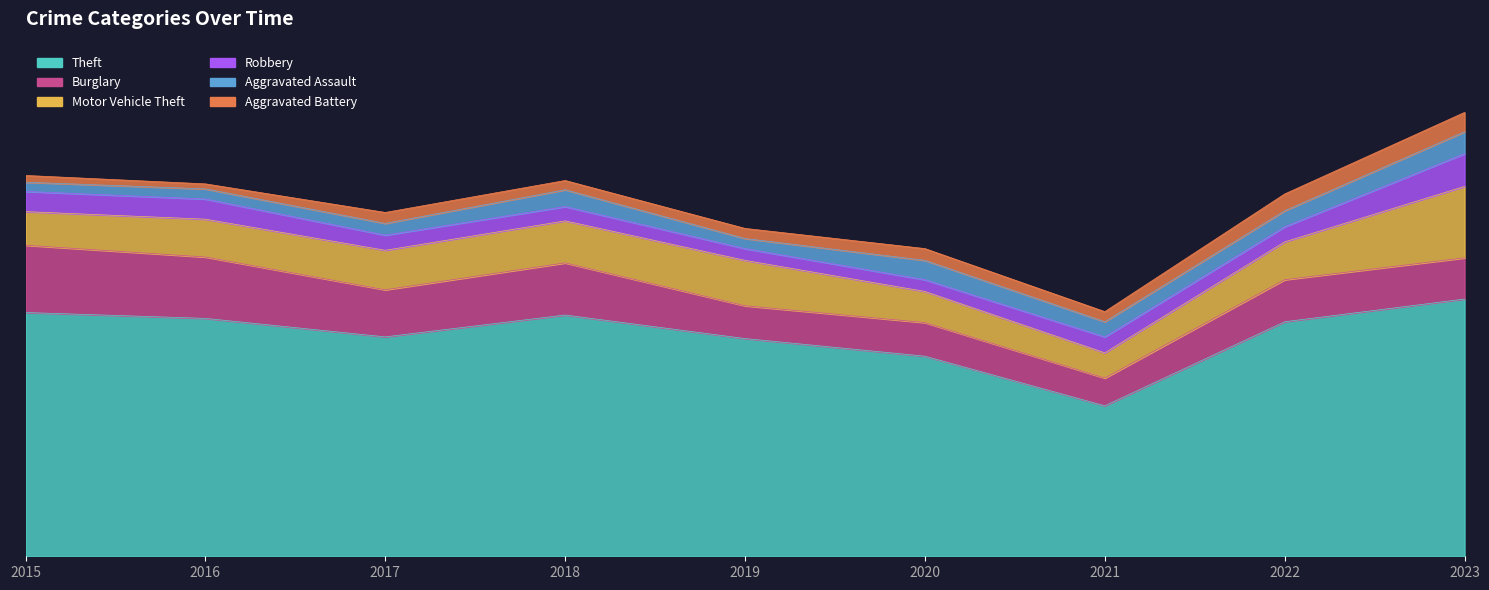

How many values in the Motor Vehicle Theft series are below 45?

3